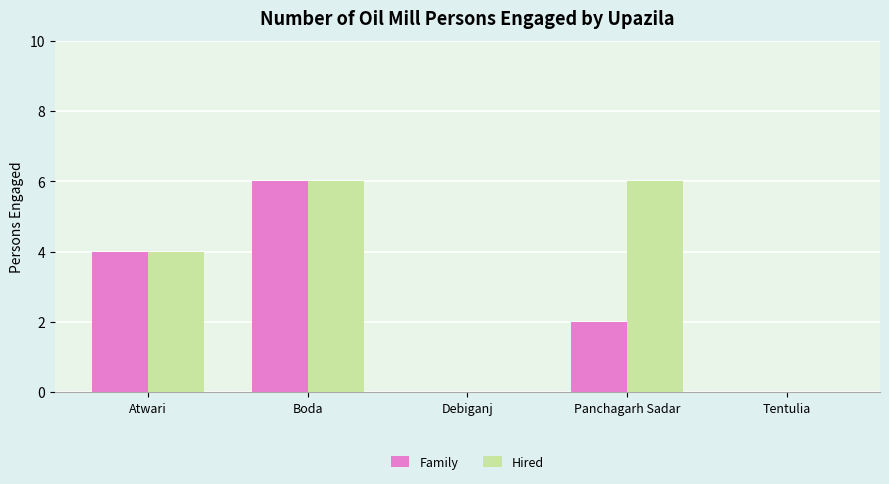

Which series has the largest total across all categories?

Hired